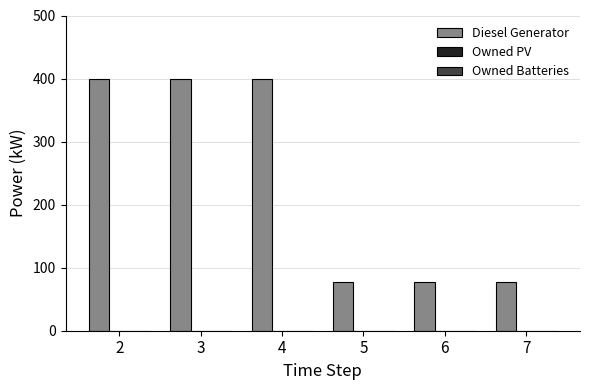

What is the greatest value displayed?

400